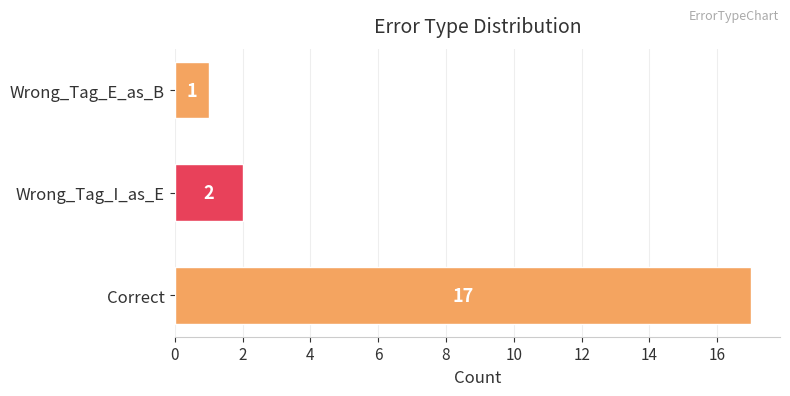

What is the change in value from Correct to Wrong_Tag_I_as_E?

-15